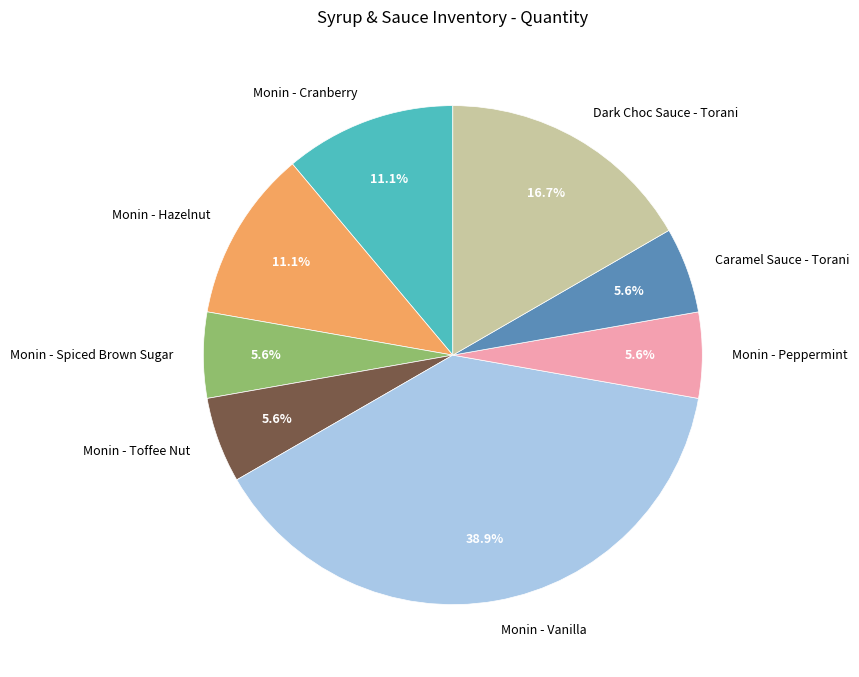

The Caramel Sauce - Torani slice represents 6% of the pie. True or false?

True